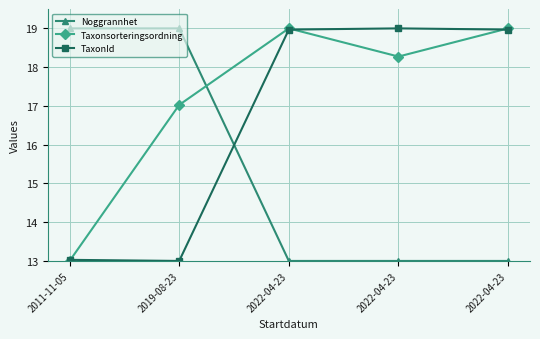

Where do Taxonsorteringsordning and TaxonId first cross each other?

2011-11-05 and 2019-08-23